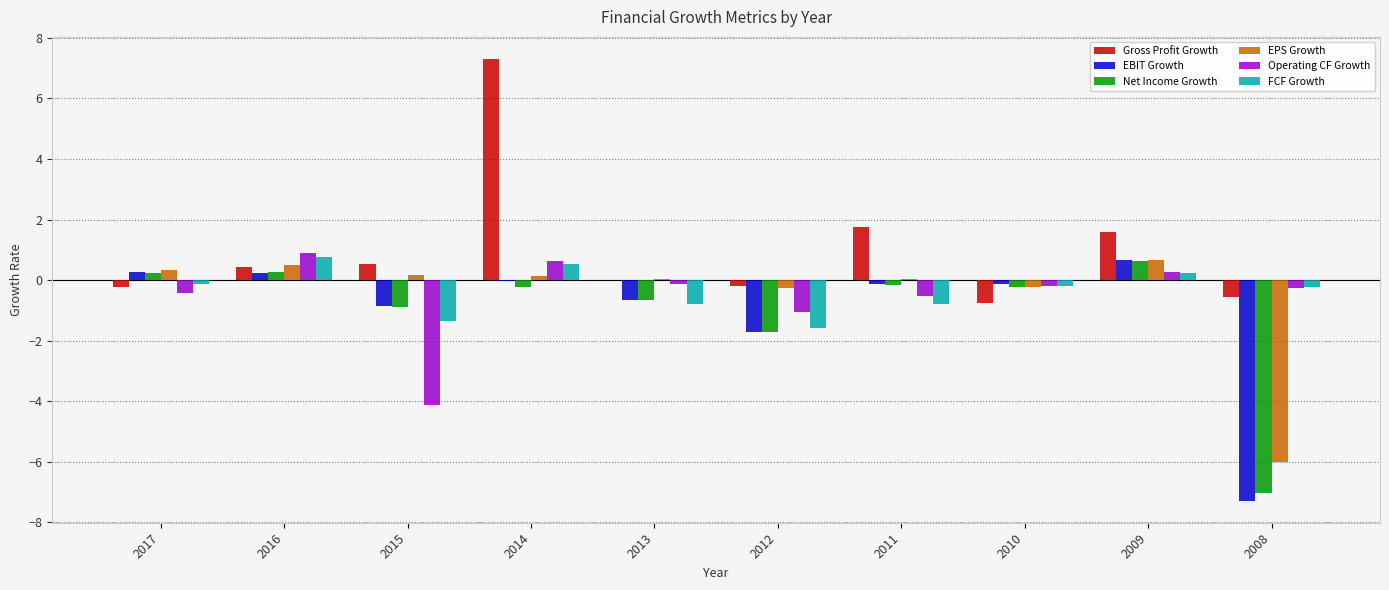

Are the bars grouped side by side (vs. stacked)?

Yes